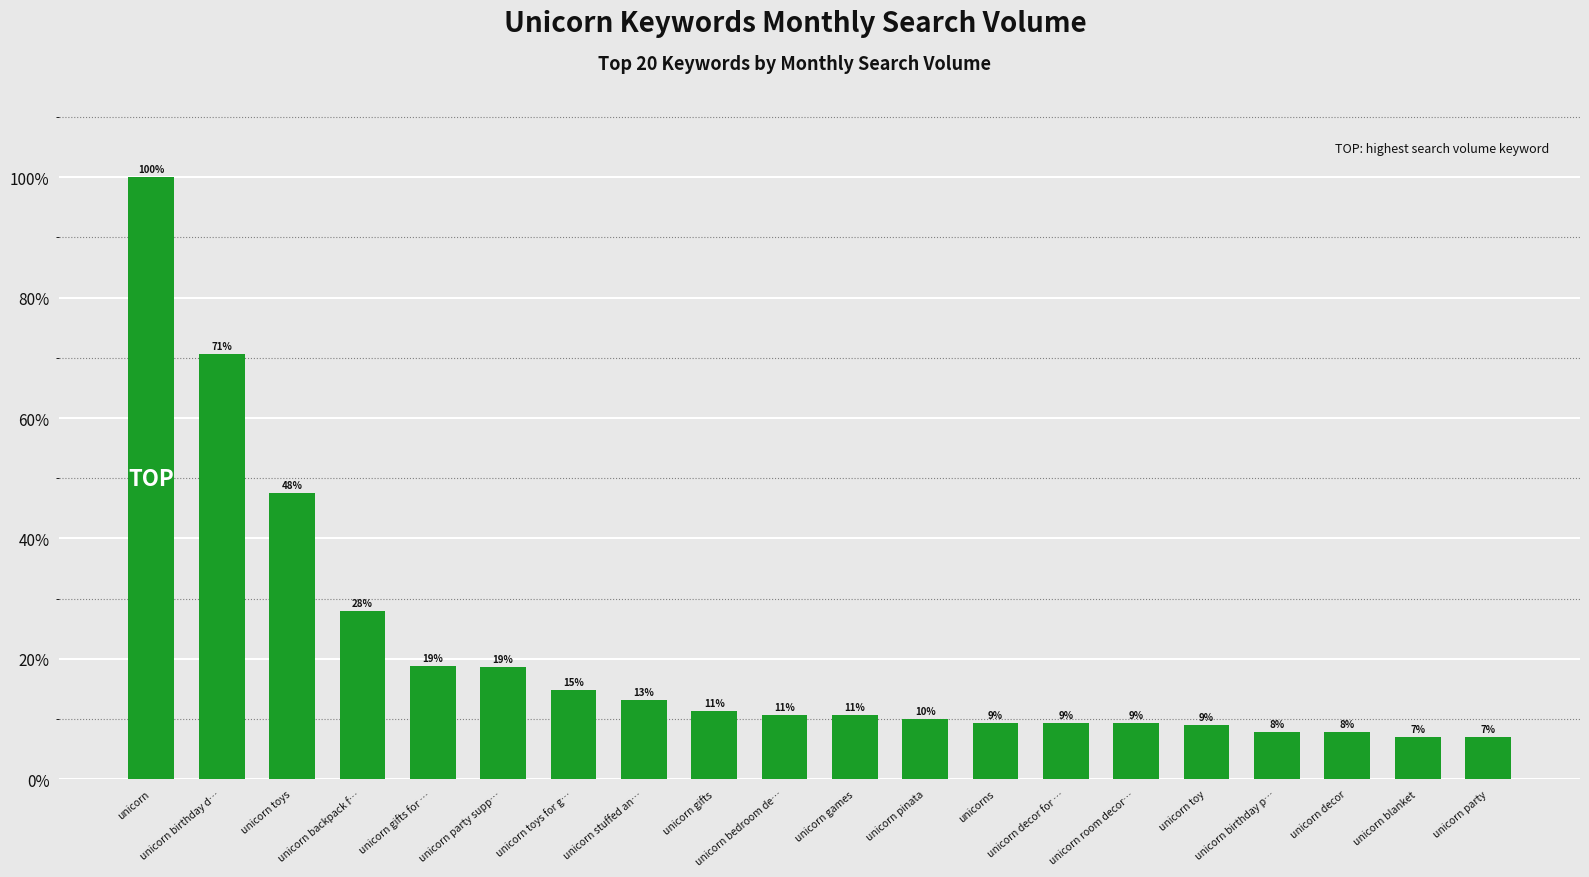

How many bars are there in total?

20